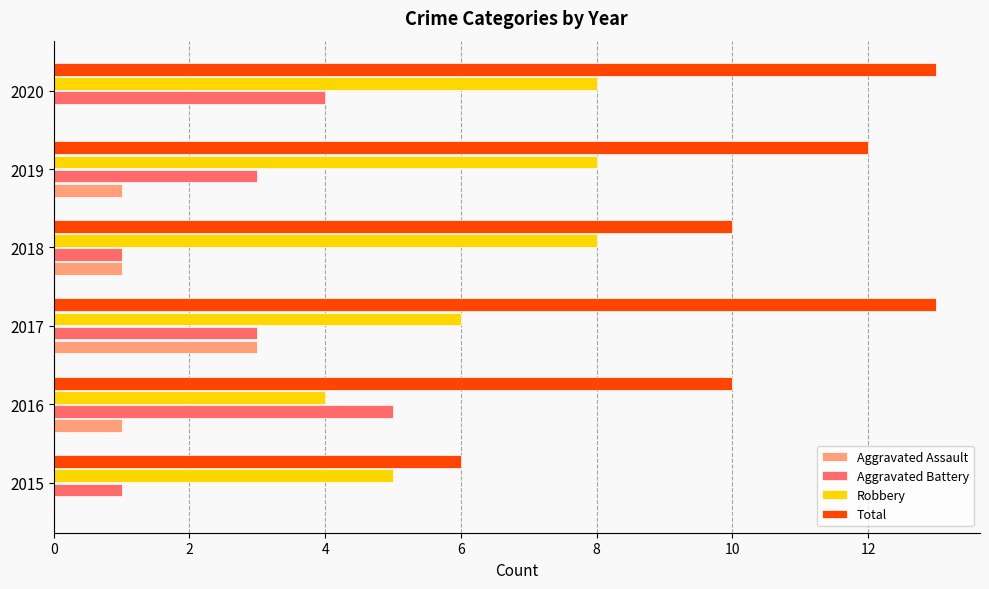

At which label does Aggravated Battery reach its peak?

2016